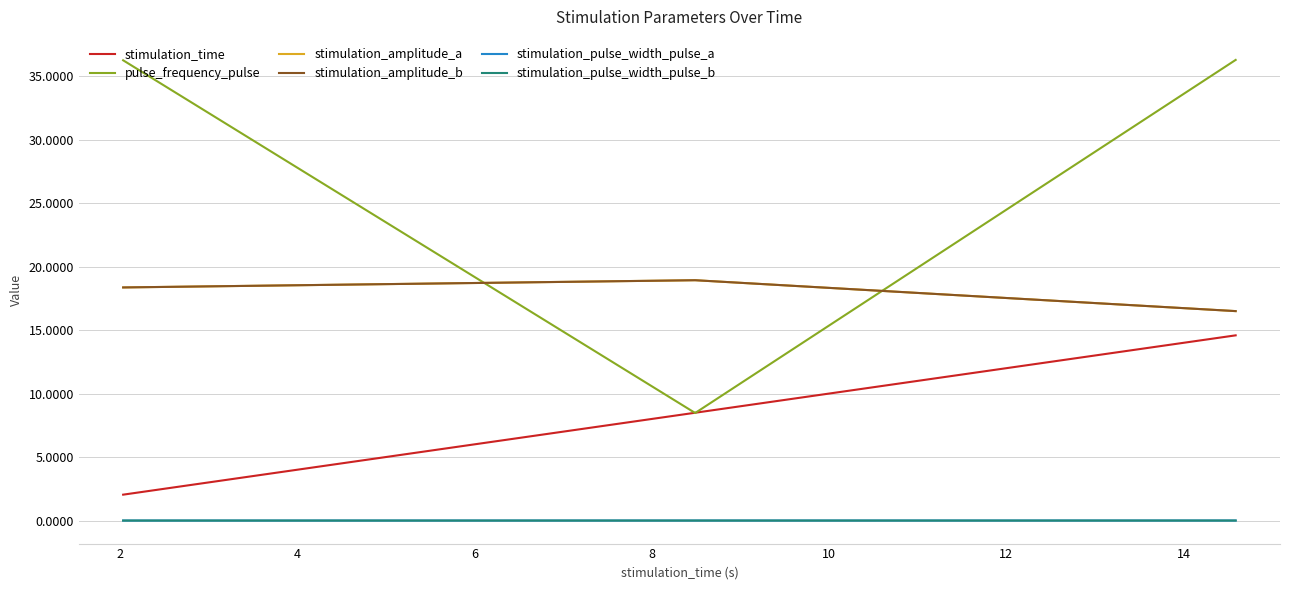

Does the chart display data point markers on the line(s)?

No